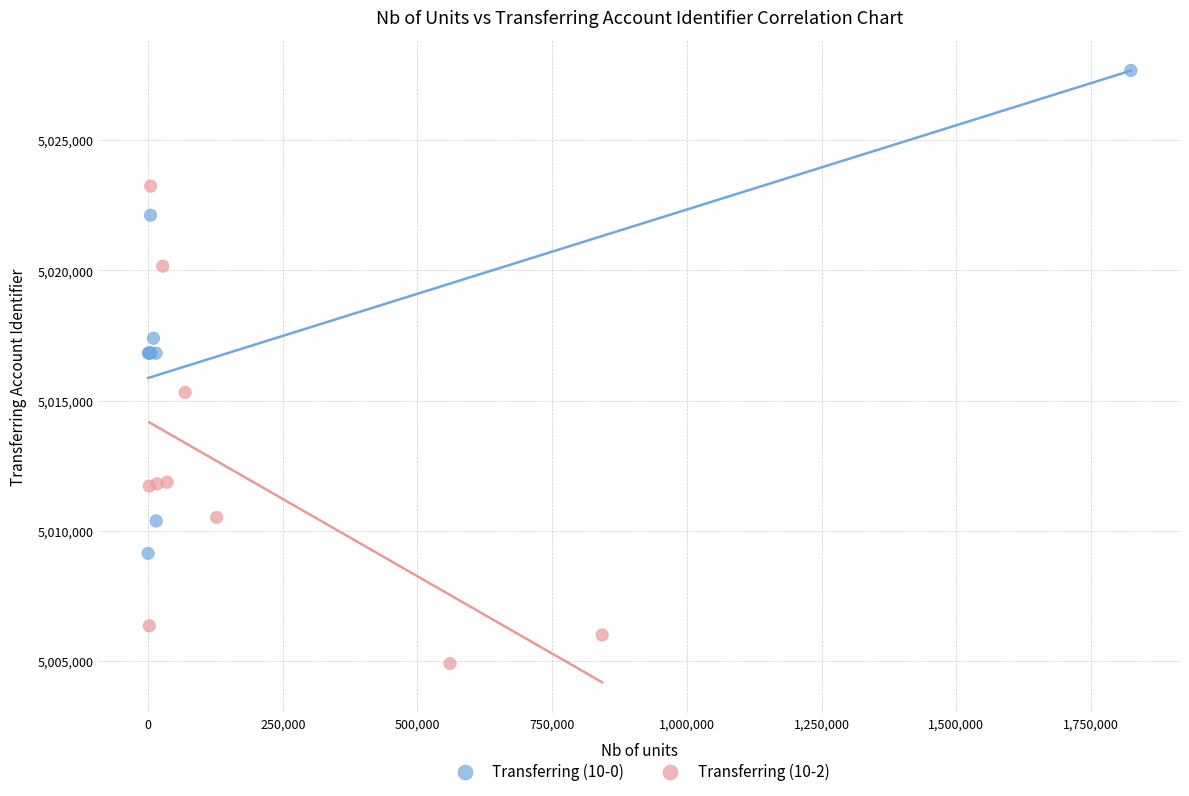

Which series contains the lowest Y value?

Transferring (10-2)